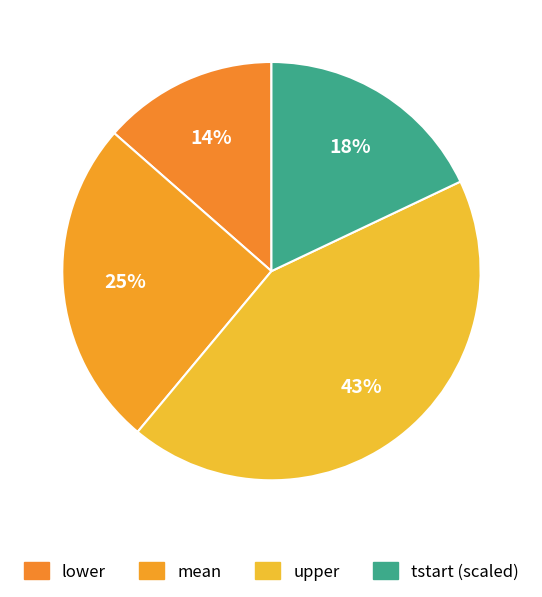

Count the number of slices in the pie.

4